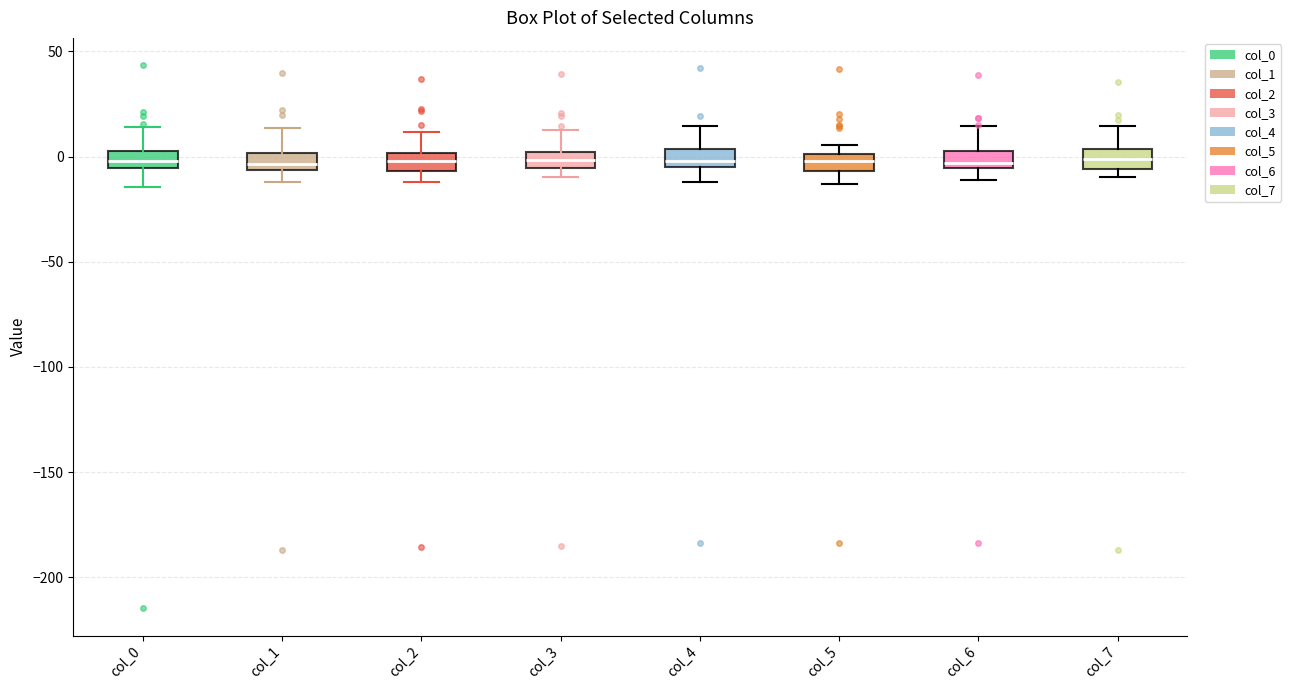

Reading left to right, read every box against the y-axis: the position of its median line, the range the box covers, and the ends of its whiskers. The values are not printed on the chart, so give them approximately, as read against the axis.

col_0: median 0, box -5 to 5, whiskers -15 to 15
col_1: median -5 (just above the box's lower edge), box -5 to 0, whiskers -10 to 15
col_2: median 0 (inside the box), box -5 to 0, whiskers -10 to 10
col_3: median 0 (inside the box), box -5 to 0, whiskers -10 to 15
col_4: median 0, box -5 to 5, whiskers -10 to 15
col_5: median 0 (inside the box), box -5 to 0, whiskers -15 to 5
col_6: median -5 (just above the box's lower edge), box -5 to 0, whiskers -10 to 15
col_7: median 0, box -5 to 5, whiskers -10 to 15